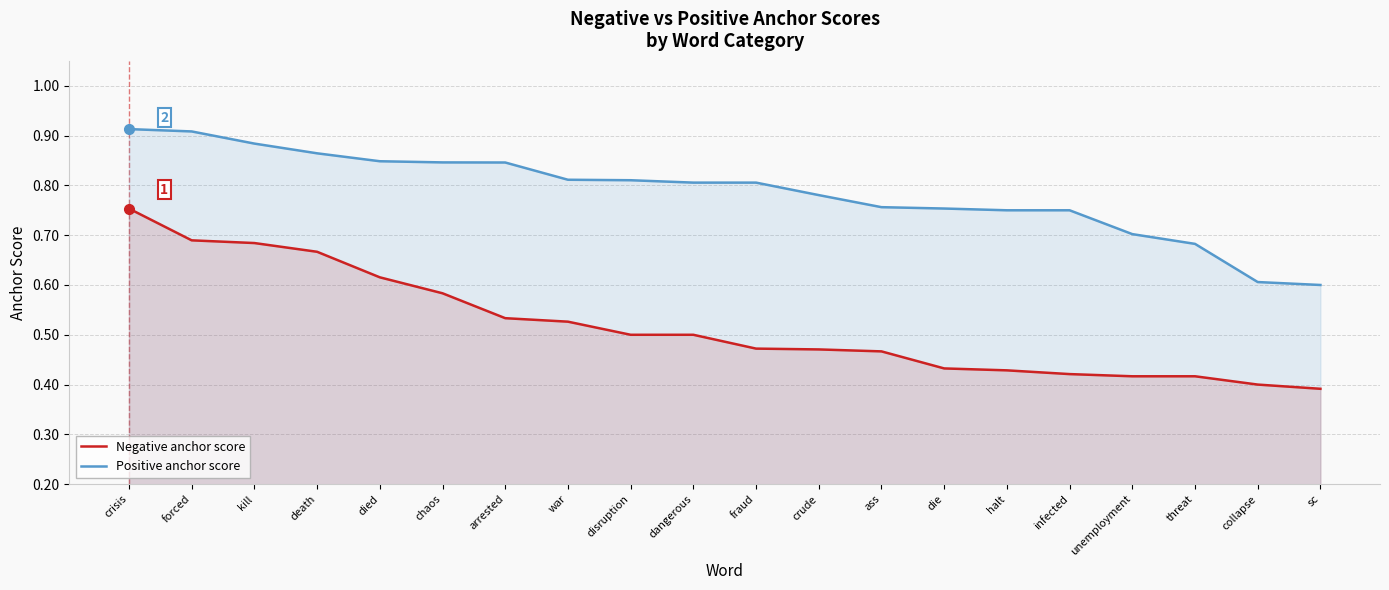

Reading right to left, what are all the values shown in this chart?

Negative anchor score: 0.4	0.4	0.4	0.4	0.4	0.4	0.4	0.5	0.5	0.5	0.5	0.5	0.5	0.5	0.6	0.6	0.7	0.7	0.7	0.8
Positive anchor score: 0.6	0.6	0.7	0.7	0.8	0.8	0.8	0.8	0.8	0.8	0.8	0.8	0.8	0.8	0.8	0.8	0.9	0.9	0.9	0.9